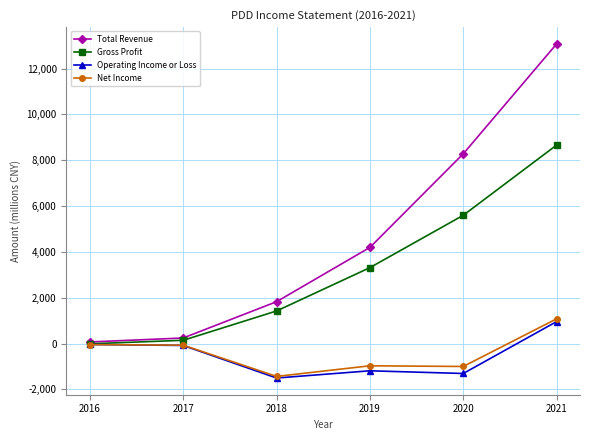

What is the value of the Operating Income or Loss point at the 6th from the left?

960.0